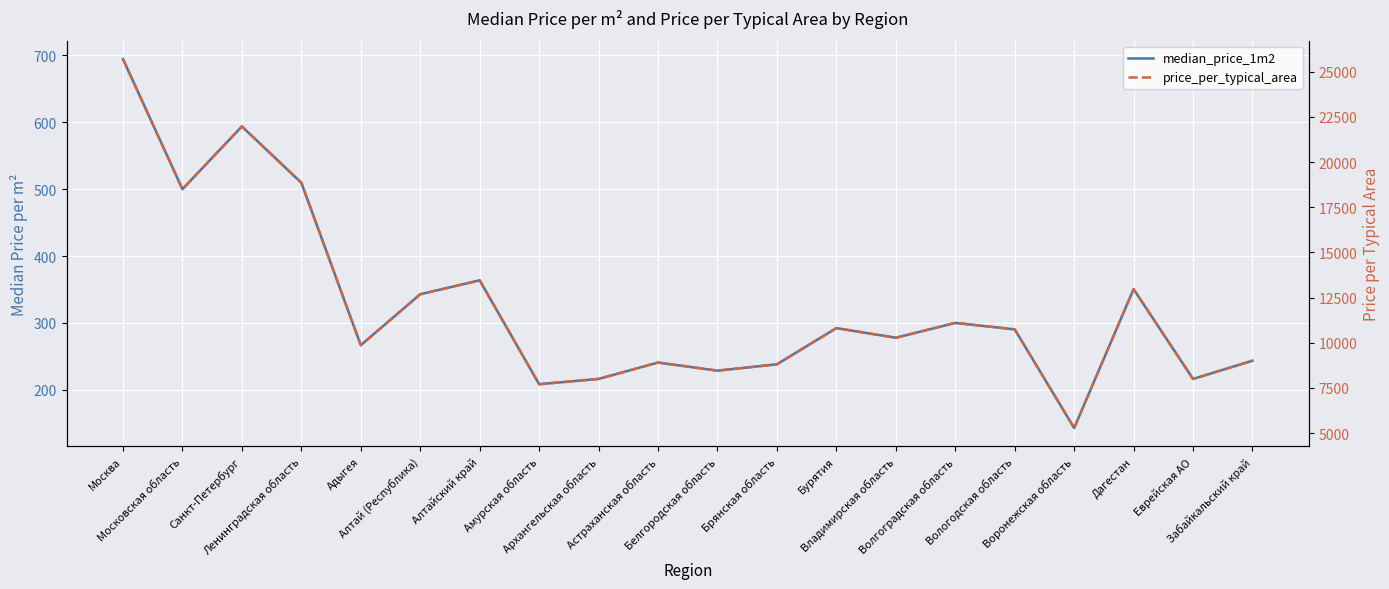

List the series in order of their peak value, lowest first.

median_price_1m2, price_per_typical_area